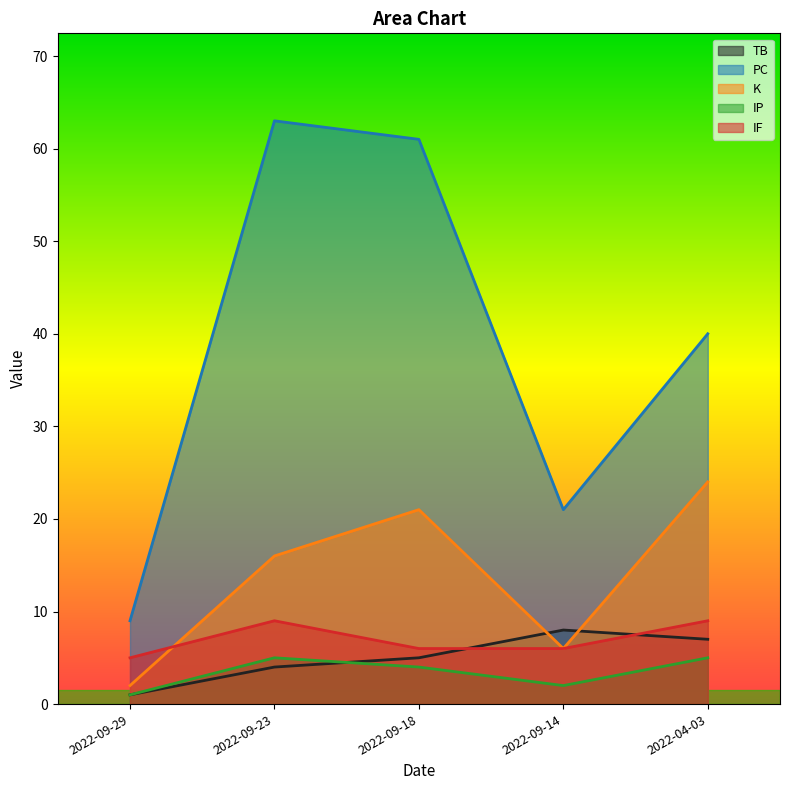

True or false: K has more than 2 points higher than both neighbors.

False